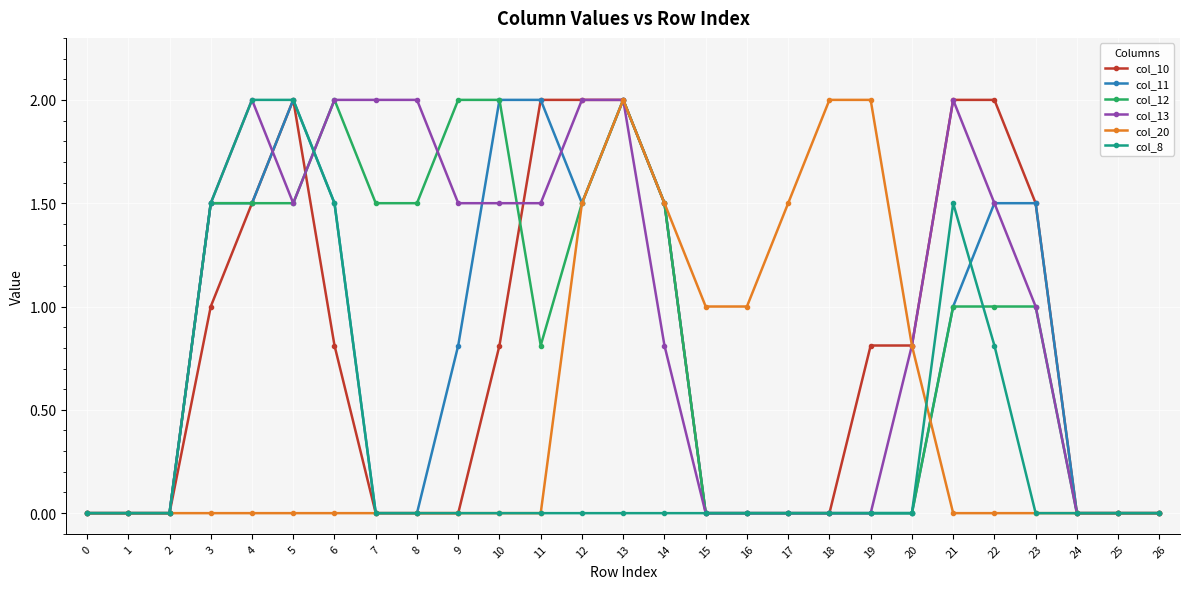

The value of col_20 at 9 is 0.0. True or false?

True